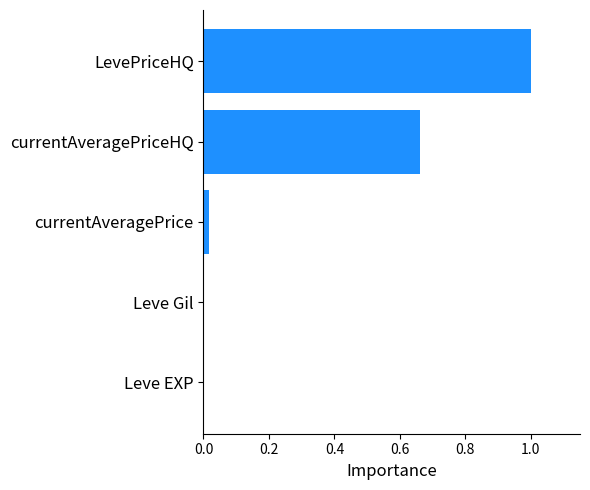

True or false: the data shows 0.0 at Leve EXP.

True